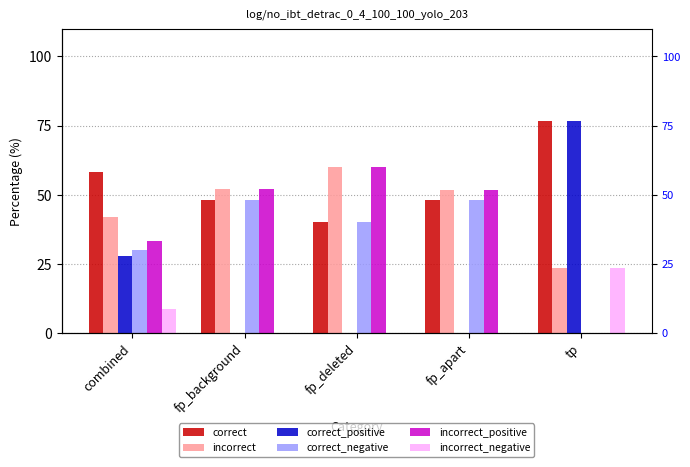

Is it true that correct equals 76.5 at tp?

True